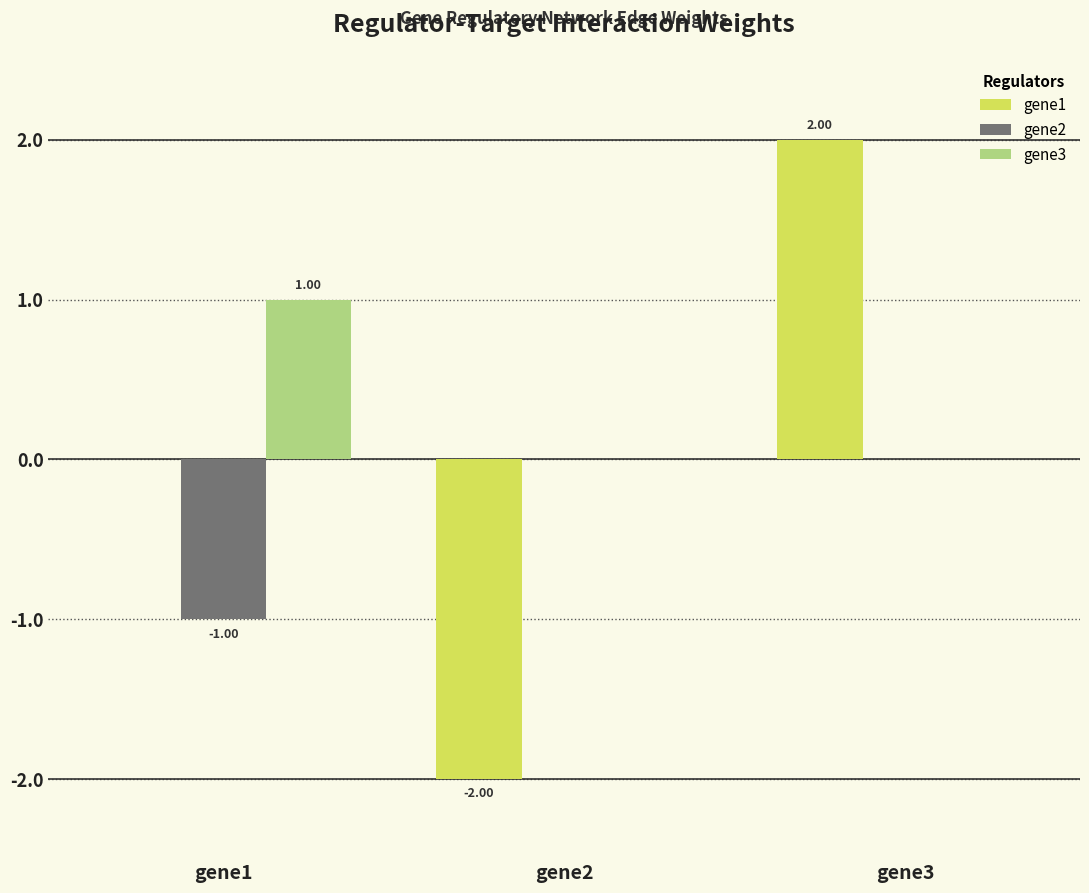

The gene3 series shows 1.4 at gene1. True or false?

False